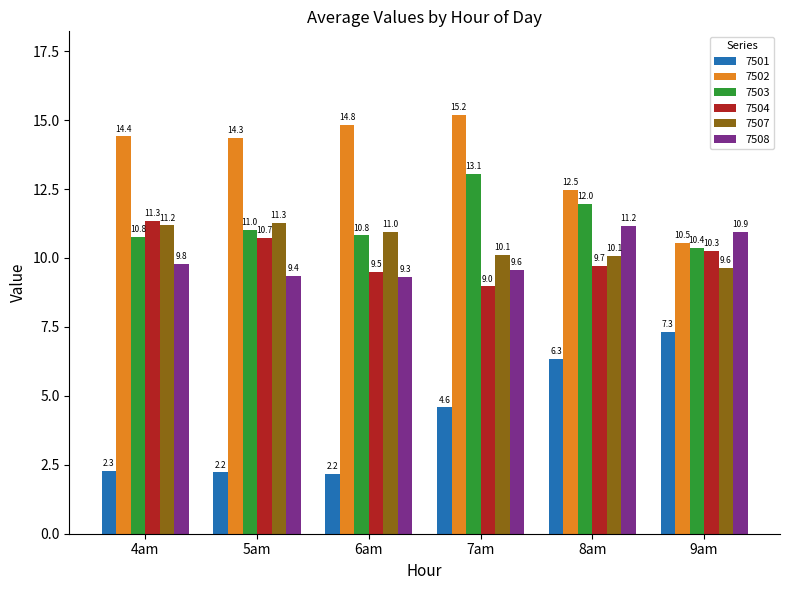

The 7507 series shows 3.5 at 6am. True or false?

False